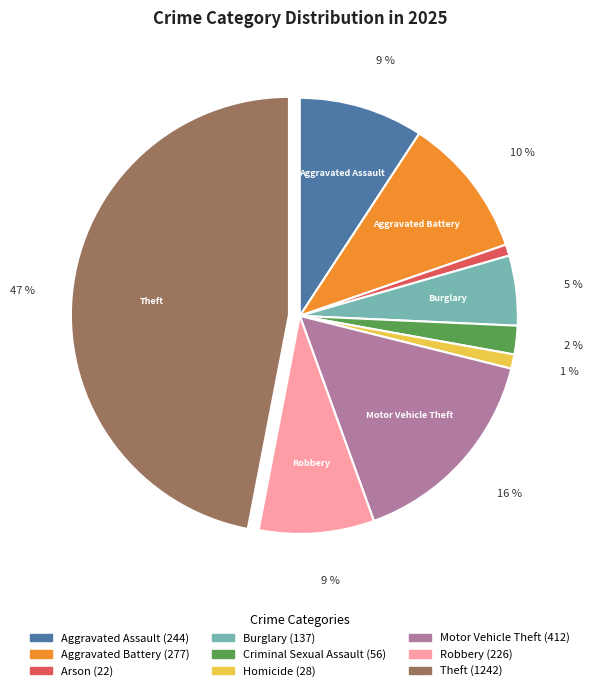

Is there a majority slice in this chart?

No